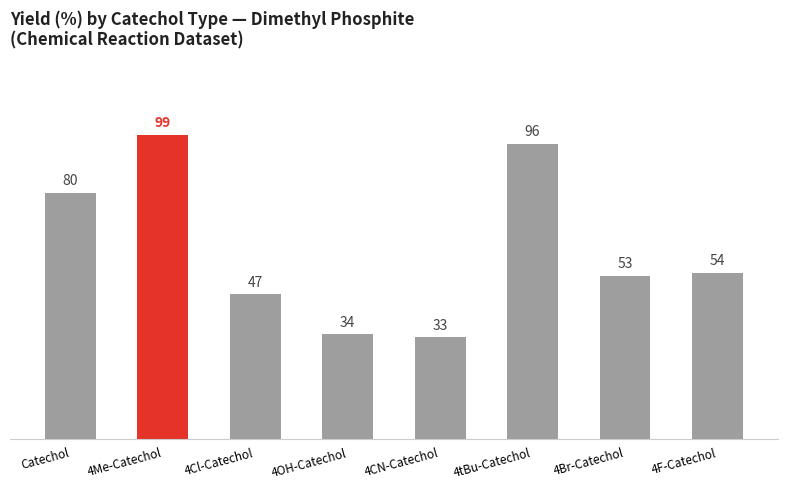

How many data points does each series have?

8